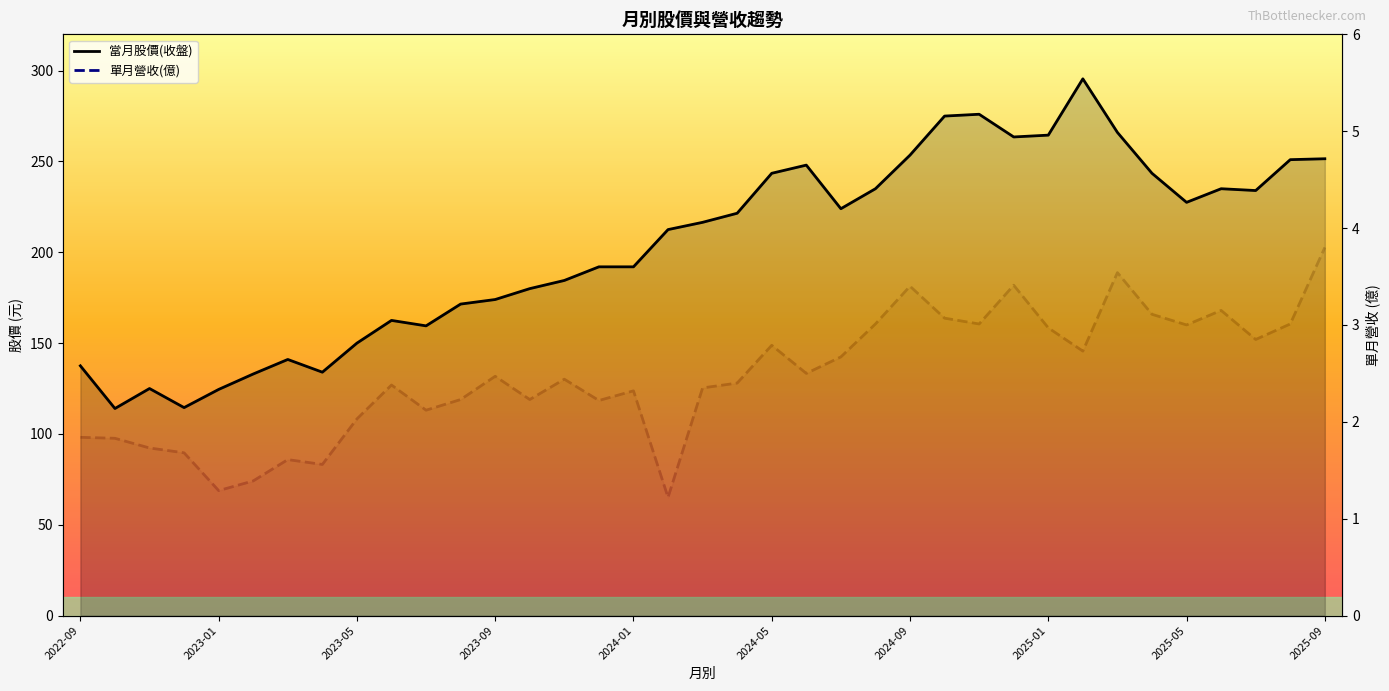

Rank the series at 31 from highest to lowest value.

當月股價(收盤), 單月營收(億)